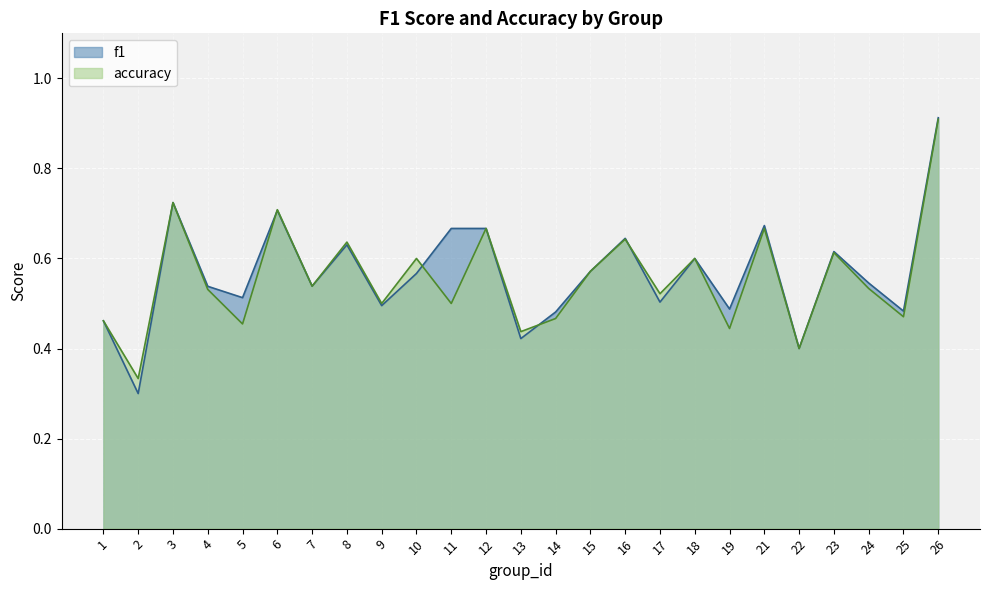

Is the value of f1 at 5 greater than the value of accuracy at 12?

No